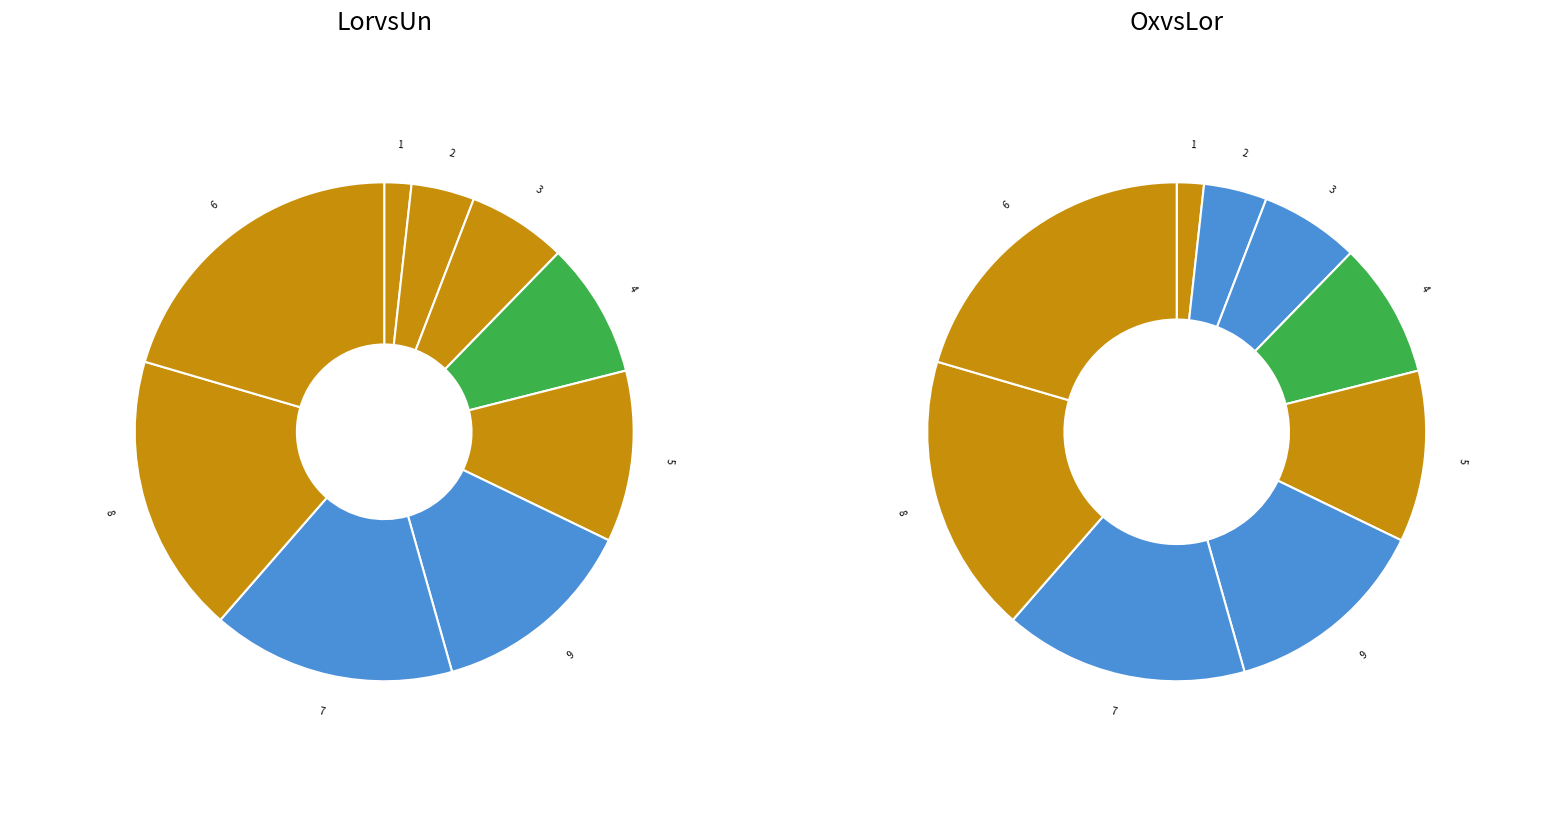

True or false: 0 accounts for 23% of the total.

False